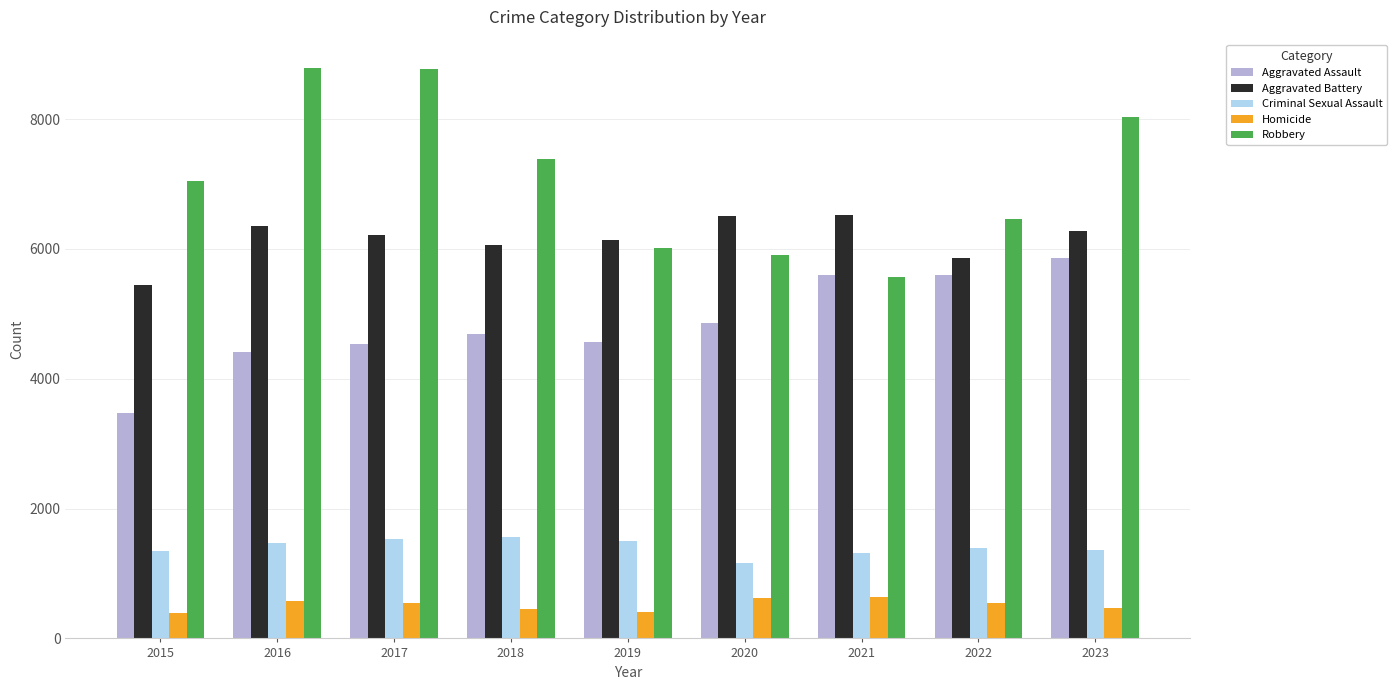

What is the greatest value displayed?

8783